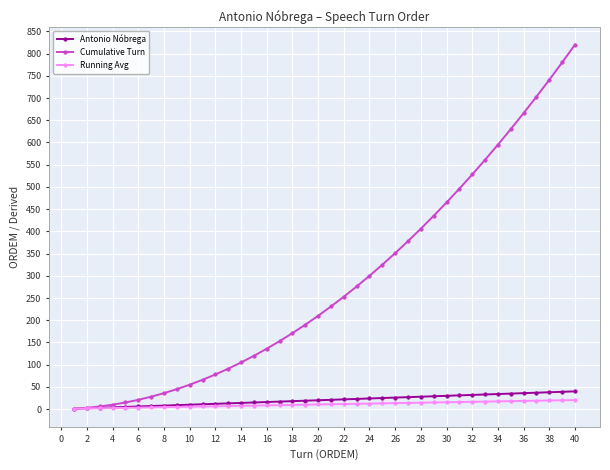

What is the value of the Running Avg point at the 37th from the left?

19.0